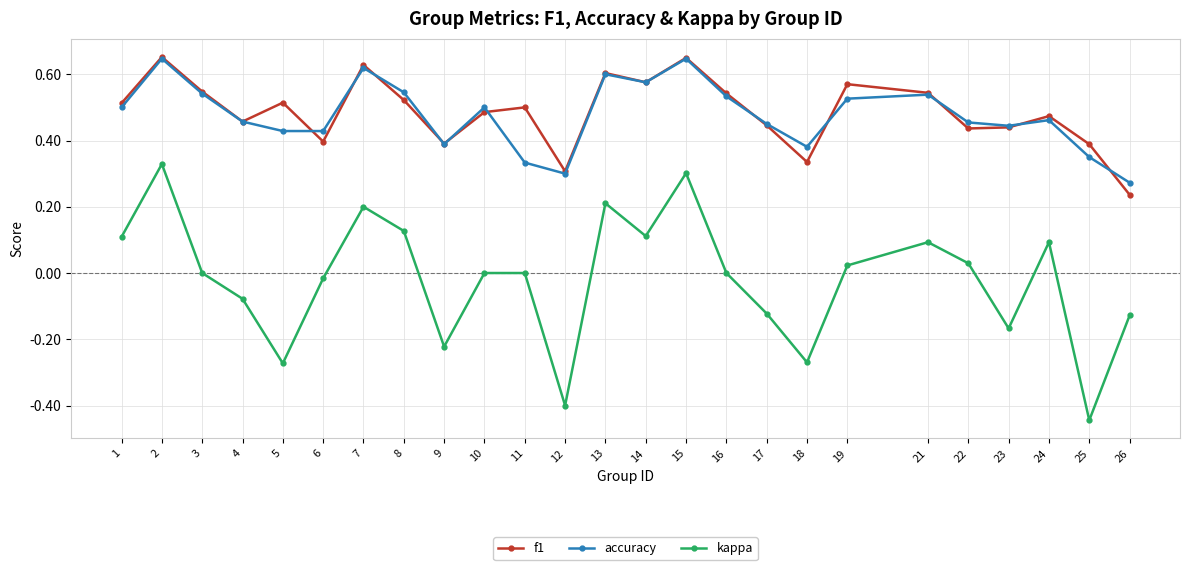

True or false: kappa has more than 2 points higher than both neighbors.

True